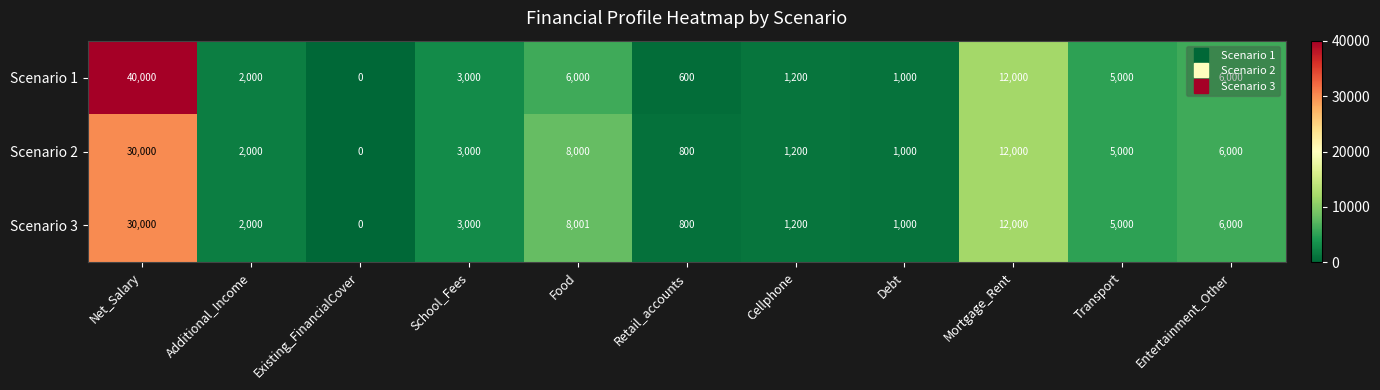

At which category is the sum across all series the highest?

Net_Salary